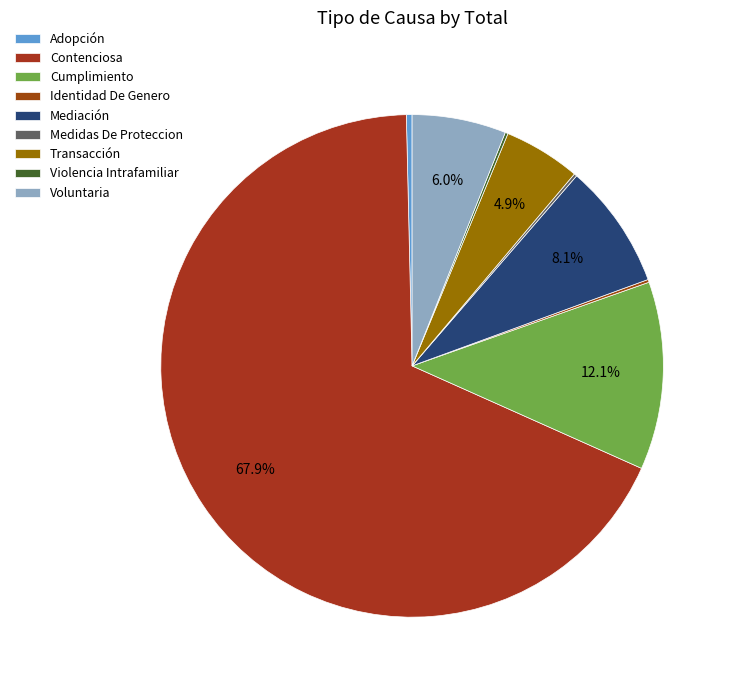

What is the majority slice?

Contenciosa